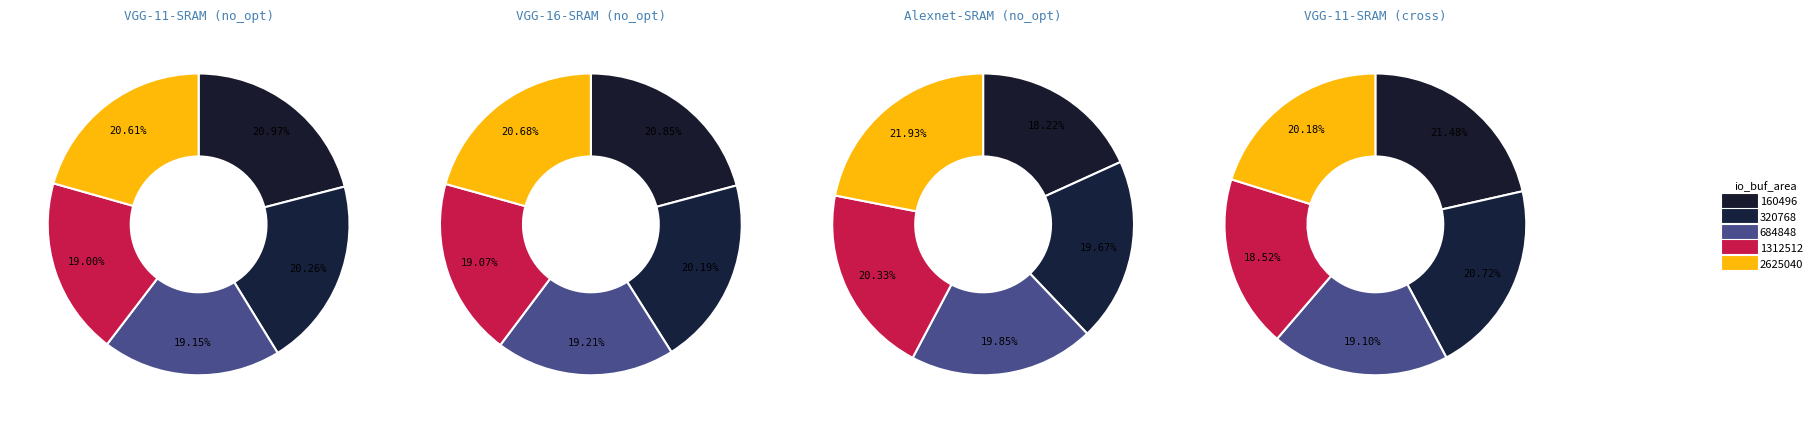

Does any single category account for the majority?

No